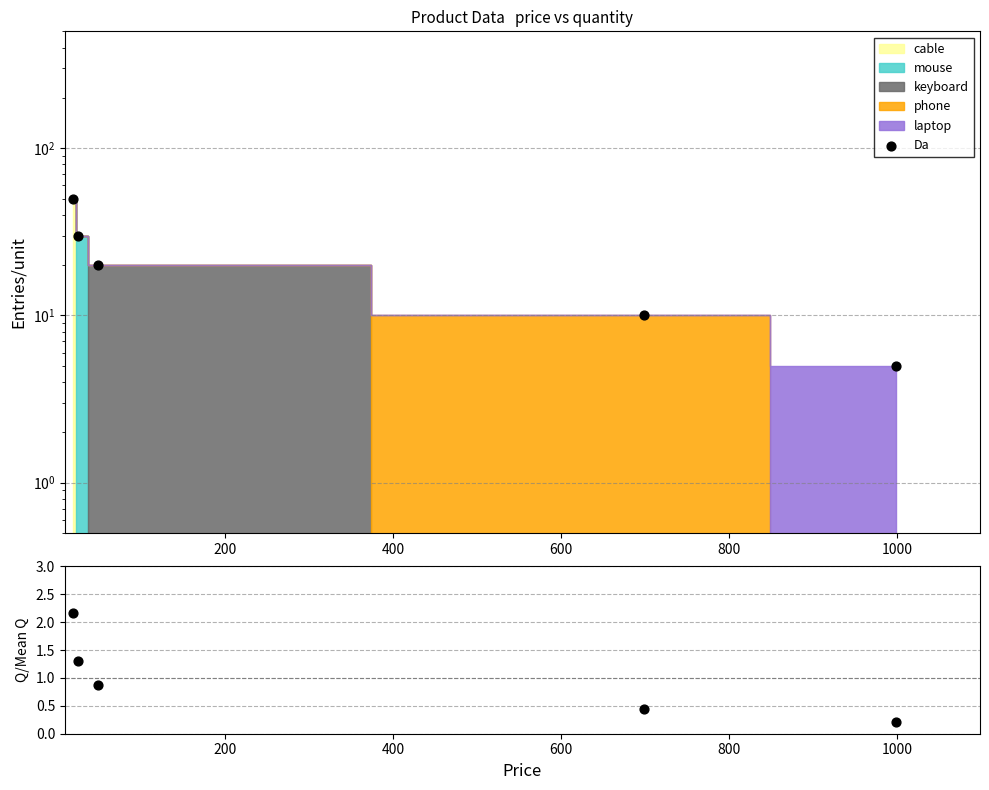

Is the value of Ratio at 0 greater than the value of Da at 600?

No